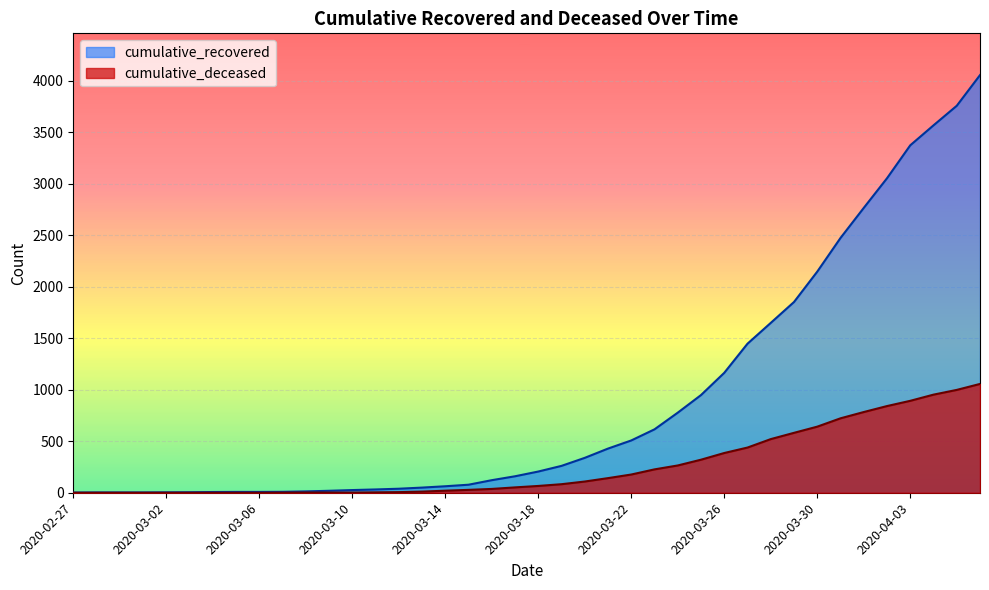

Which category has the highest value in the cumulative_deceased series?

2020-04-06